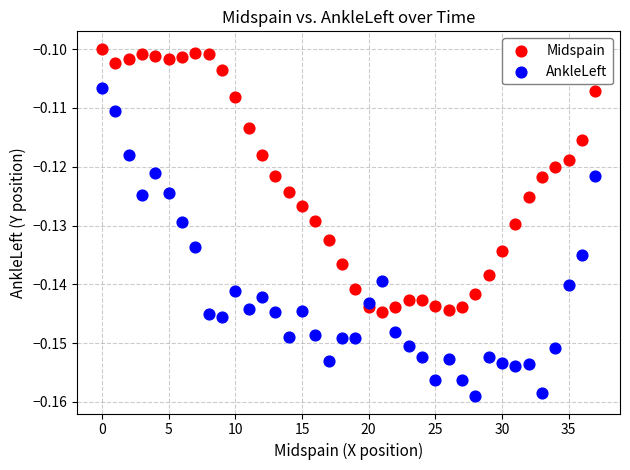

Which series reaches the maximum Y coordinate?

Midspain